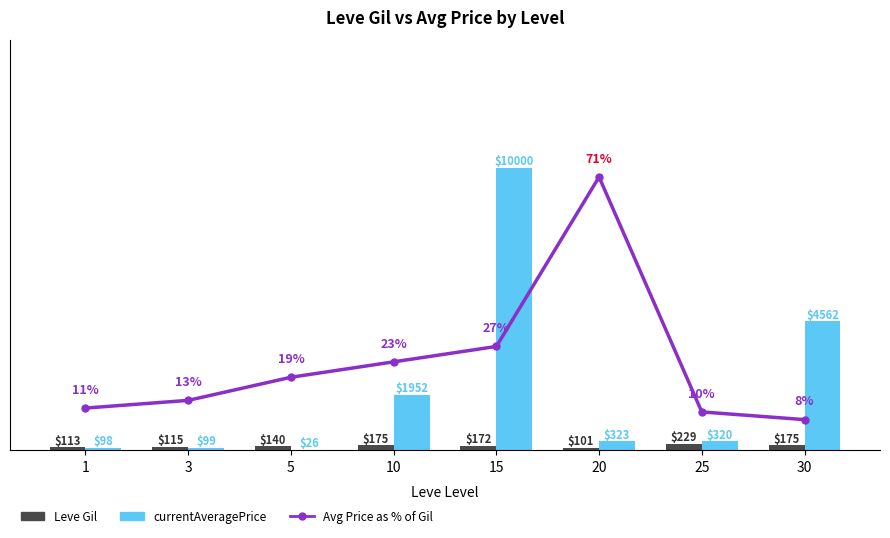

At which label does currentAveragePrice first exceed 322?

10